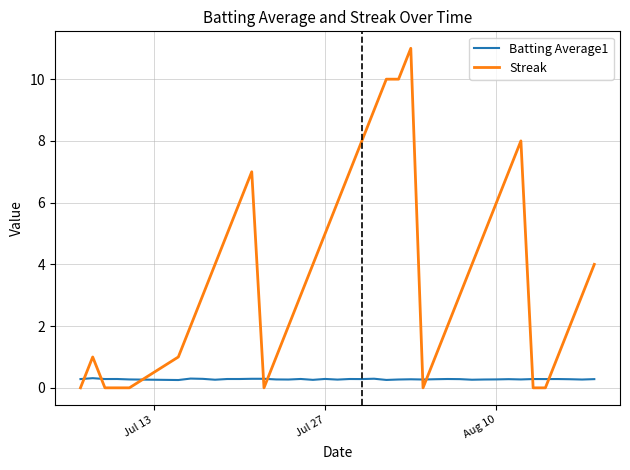

Which series has the largest total across all categories?

Streak